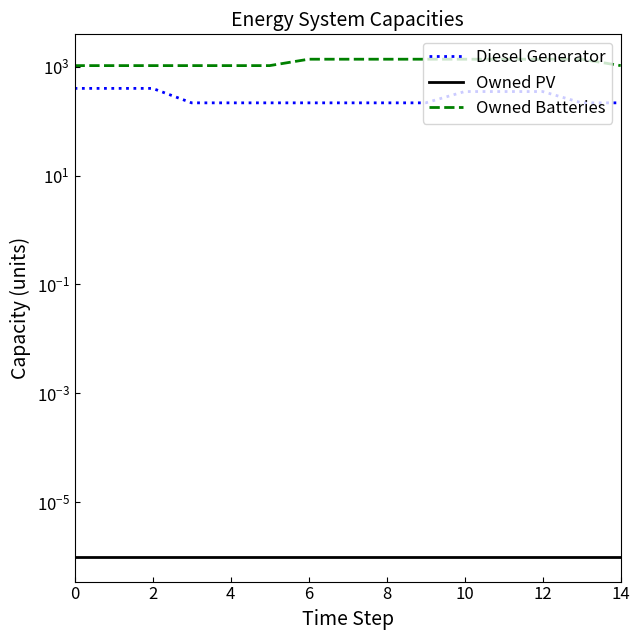

Which series has the largest total across all categories?

Owned Batteries